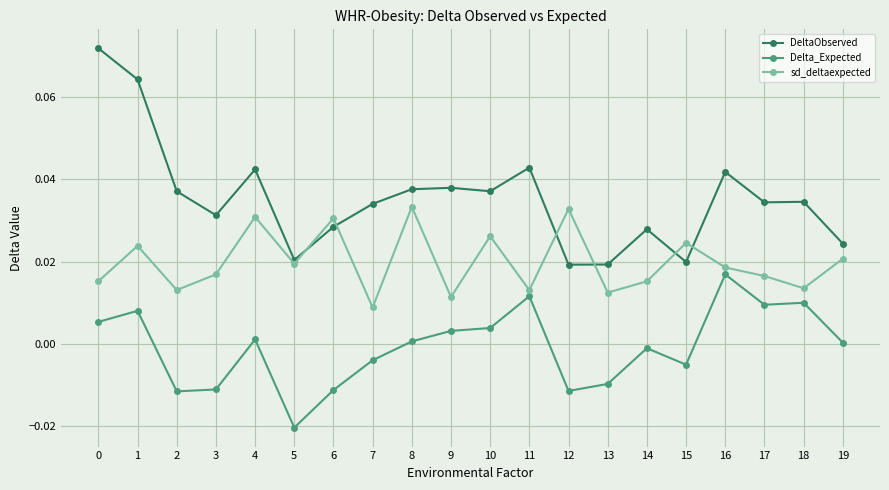

How many lines are shown in the chart?

3